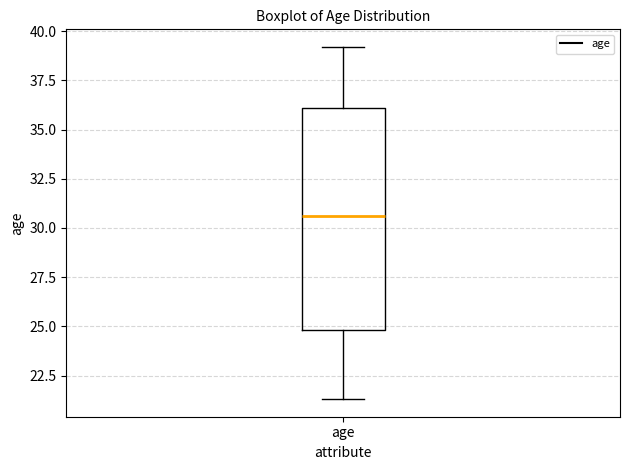

Where is the lower edge of the box for age on the y-axis? The values are not printed on the chart, so give them approximately, as read against the axis.

25.0